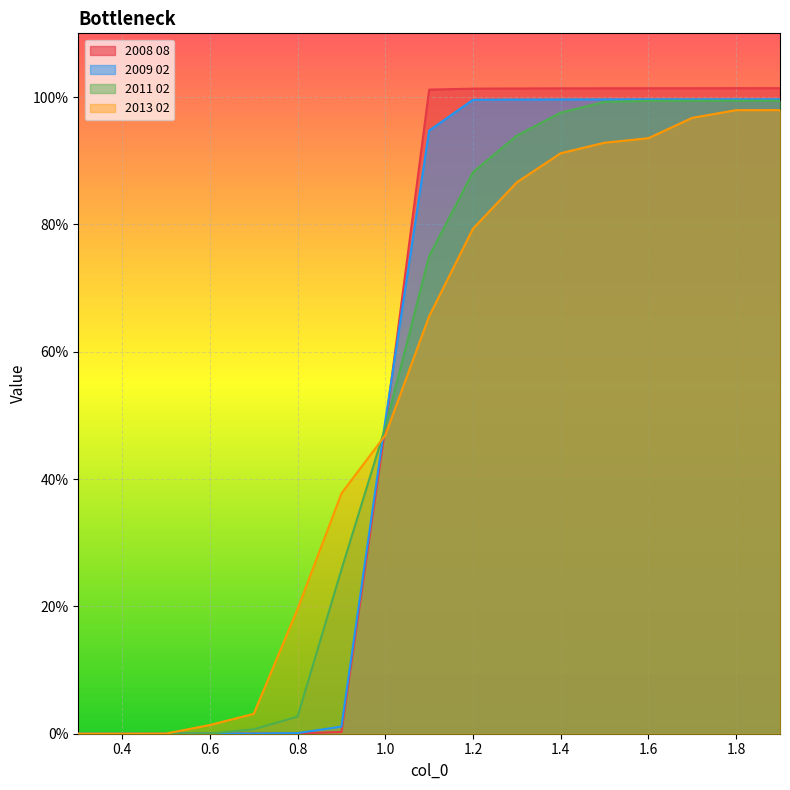

List the series in order of their peak value, lowest first.

2013 02, 2011 02, 2009 02, 2008 08